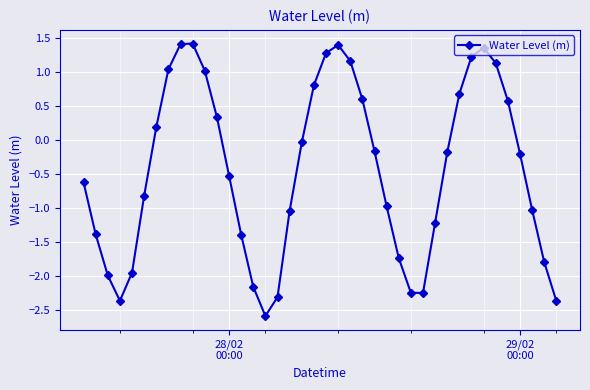

What is the greatest value displayed?

1.4